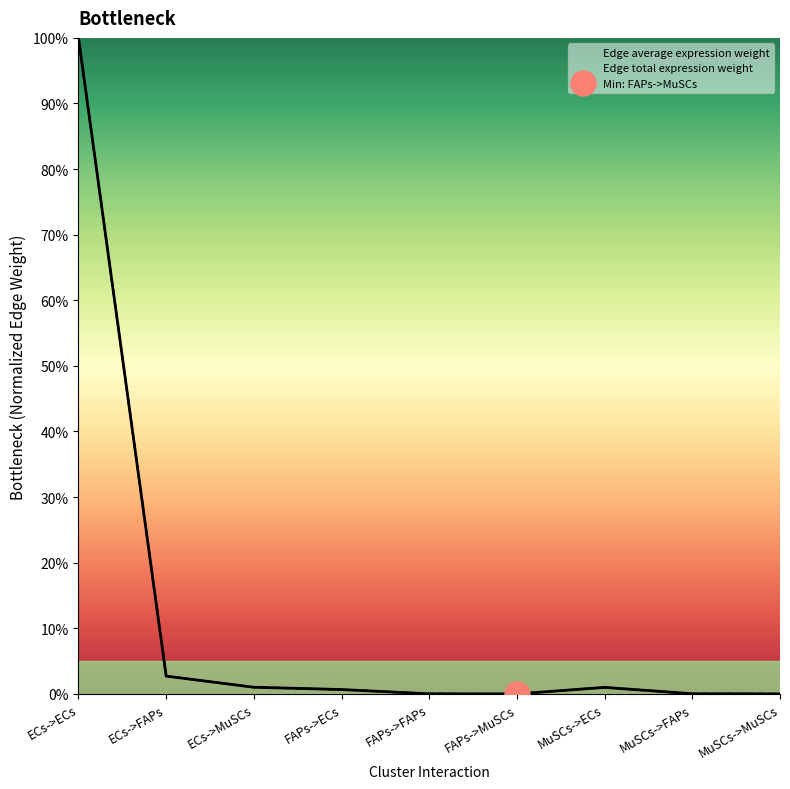

Rank the series by their maximum value, from lowest to highest.

Edge average expression weight, Edge total expression weight